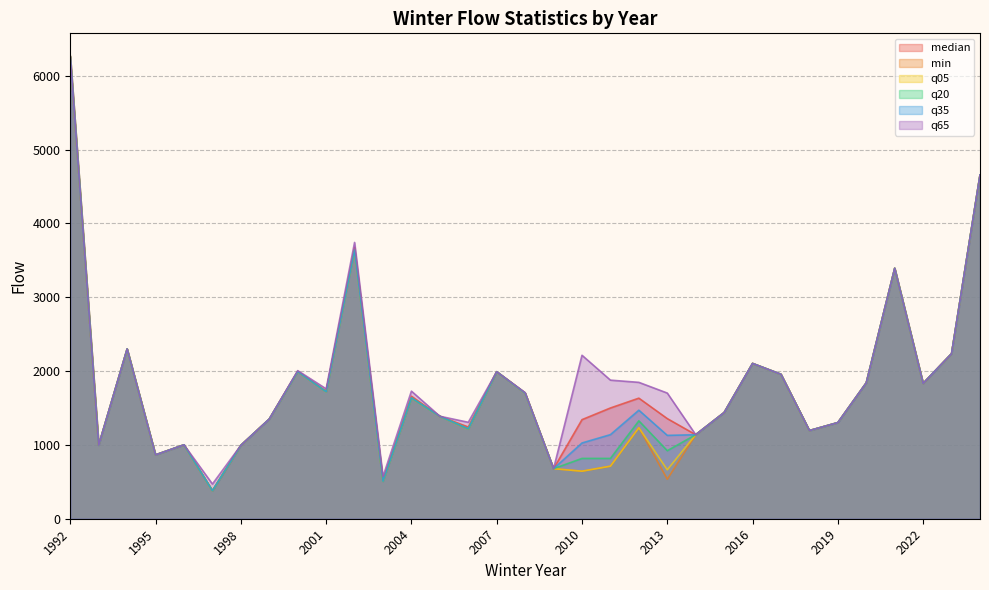

How many categories are shown in the chart?

33